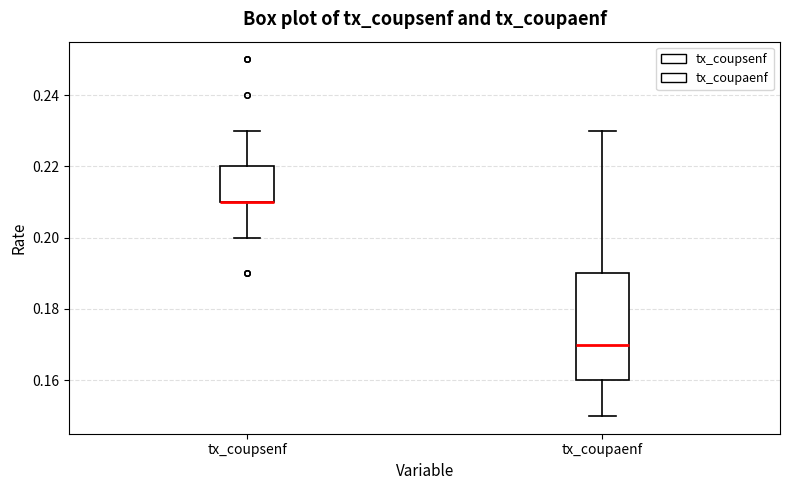

Reading left to right, transcribe this box plot: for each box, give where its median line is, the range the box spans, and where its two whiskers end, as read against the y-axis. The values are not printed on the chart, so give them approximately, as read against the axis.

tx_coupsenf: median 0.21 (drawn on the box's lower edge), box 0.21 to 0.22, whiskers 0.20 to 0.23
tx_coupaenf: median 0.17, box 0.16 to 0.19, whiskers 0.15 to 0.23